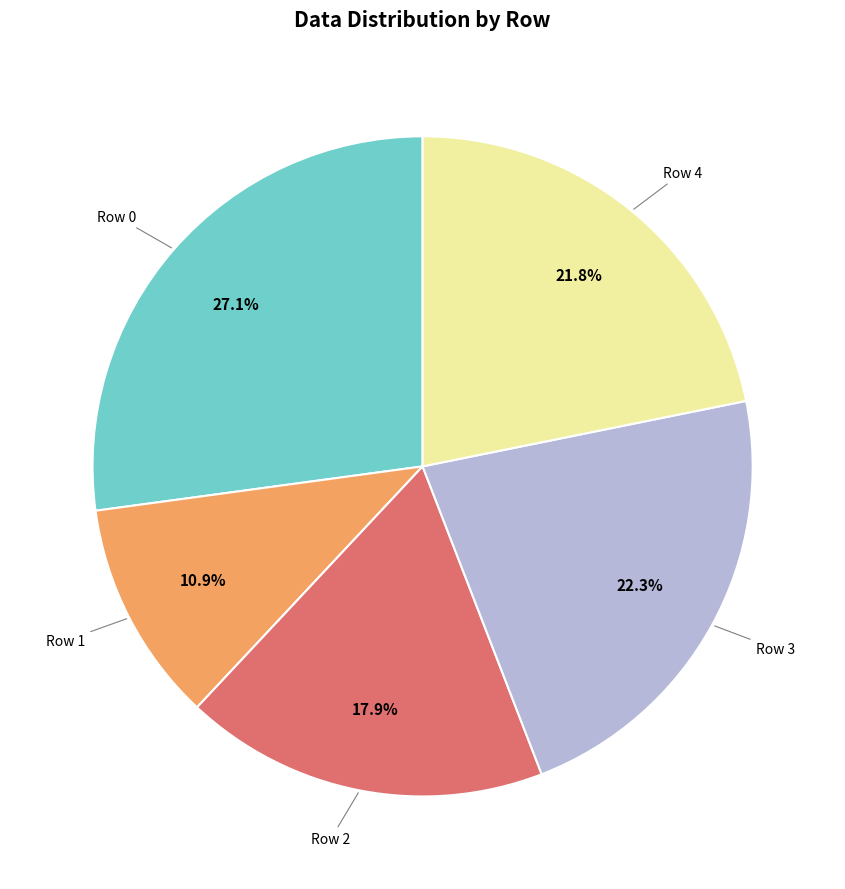

Does any single category account for the majority?

No